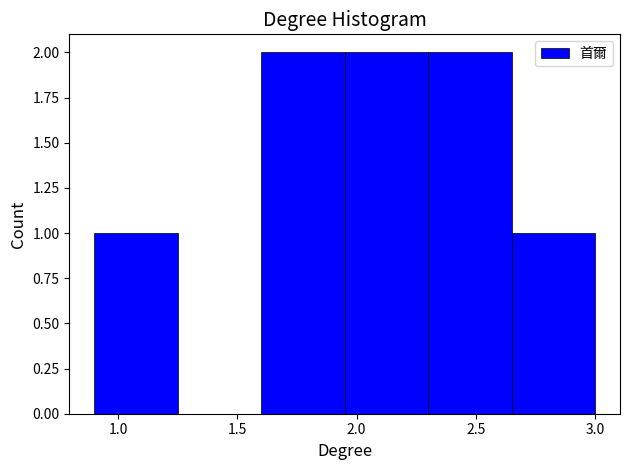

Reading left to right, transcribe this chart: for each bar, give the range it covers on the x-axis and its height. The values are not printed on the chart, so give them approximately, as read against the axis.

0.90 to 1.25: 1
1.25 to 1.60: 0
1.60 to 1.95: 2
1.95 to 2.30: 2
2.30 to 2.65: 2
2.65 to 3.00: 1